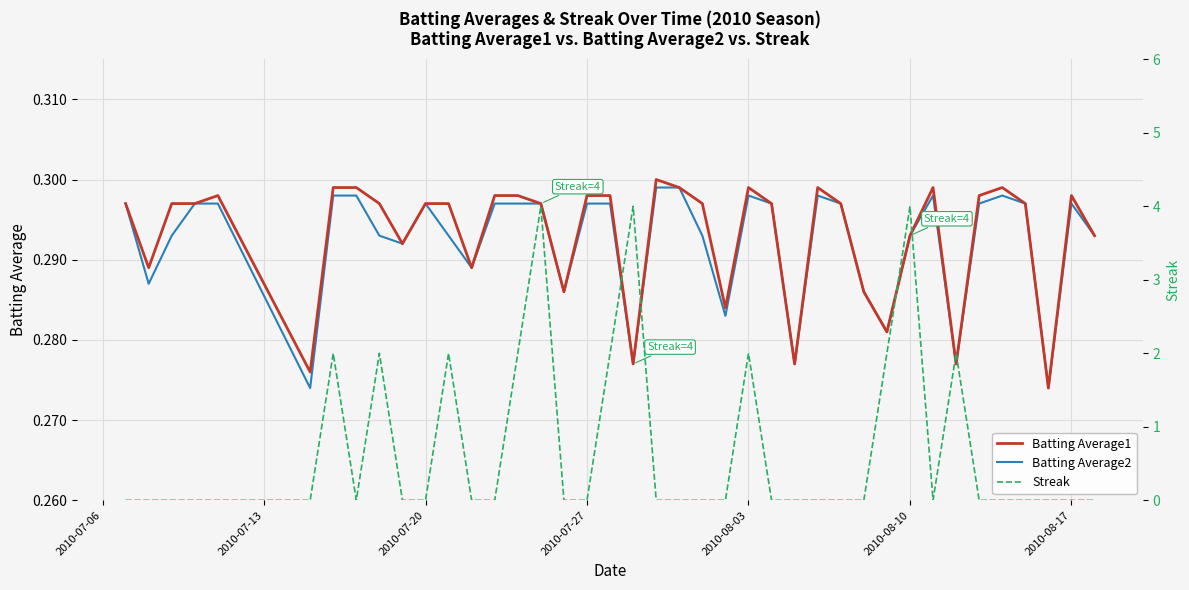

The Batting Average2 series shows 0.5 at 2010-07-27. True or false?

False